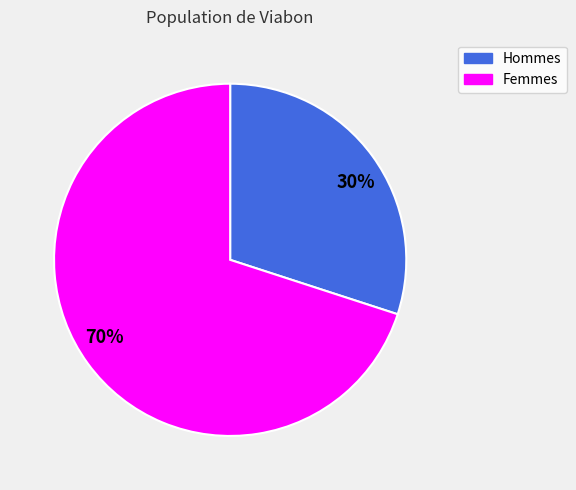

Is the sum of Femmes and Hommes greater than half?

Yes